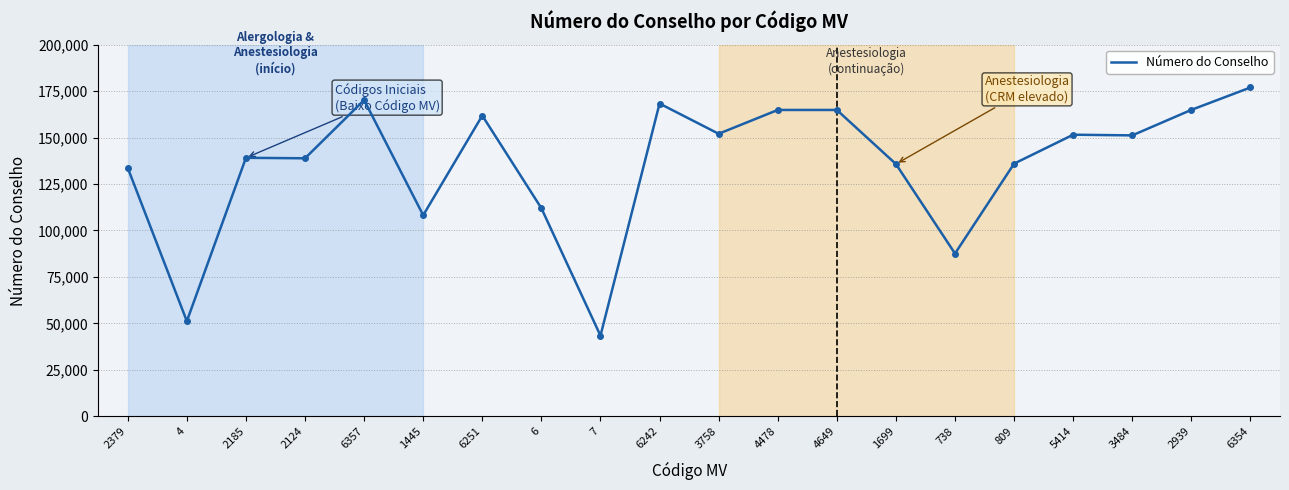

What is the difference between the maximum and minimum values?

133542